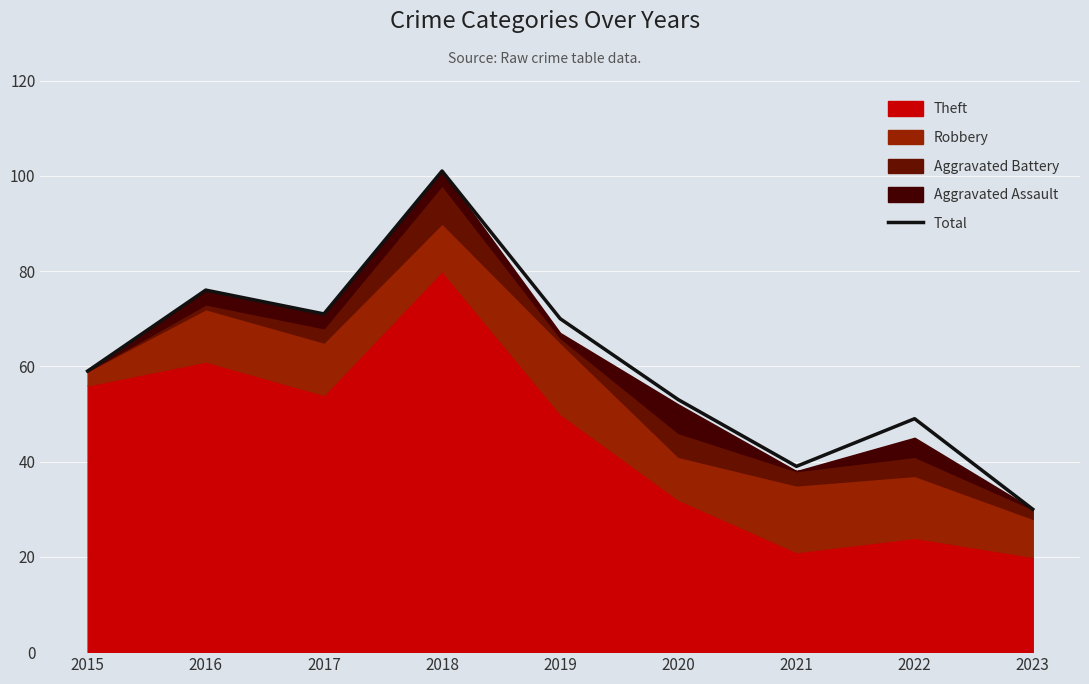

What is the difference between the maximum and second lowest values?

62